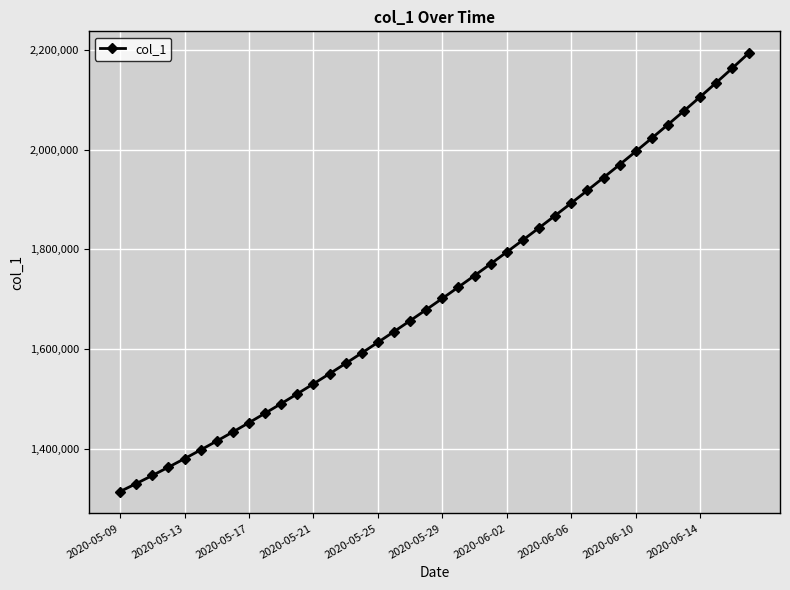

Does the chart display data point markers on the line(s)?

Yes